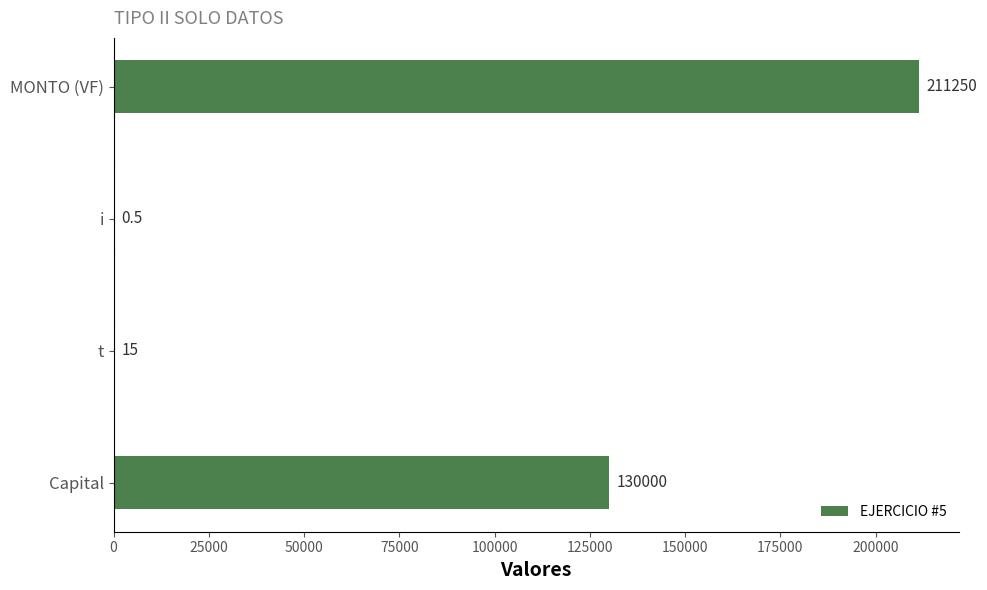

Reading bottom to top, what are all the values shown in this chart?

Capital=130000.0	t=15.0	i=0.5	MONTO (VF)=211250.0